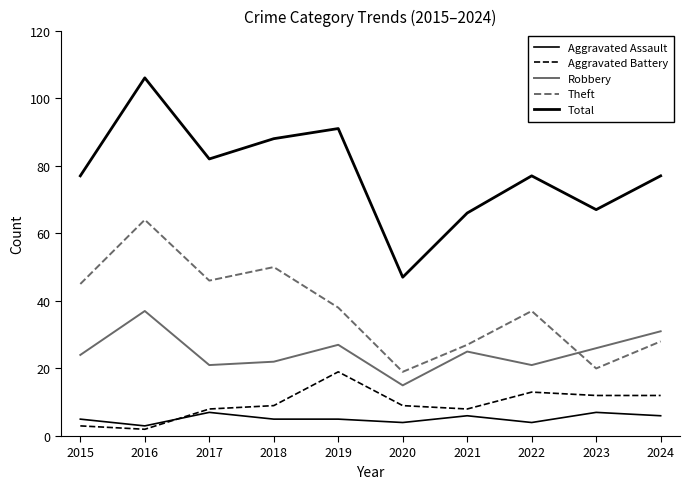

True or false: Aggravated Battery and Theft intersect in this chart.

False